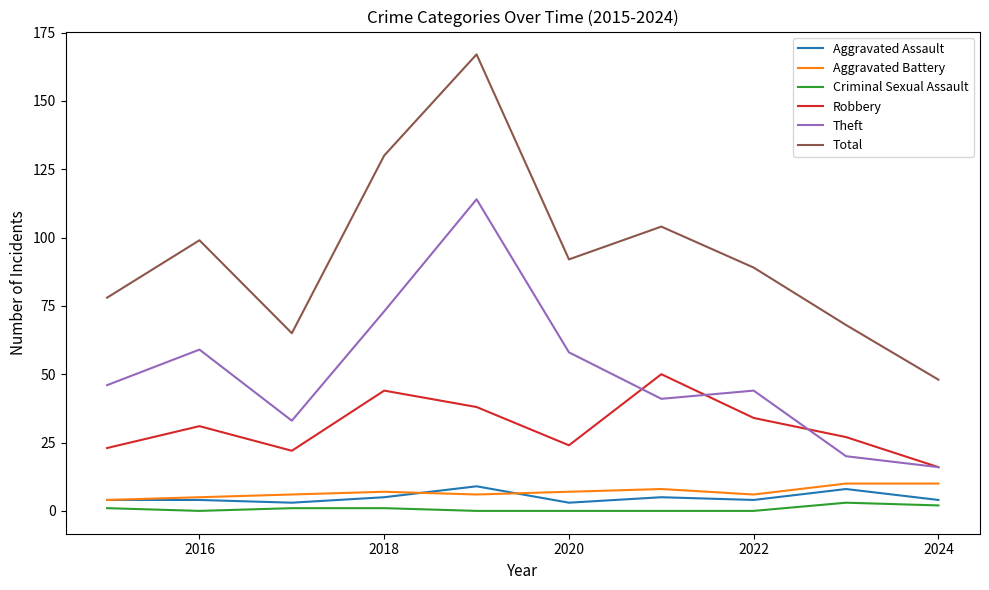

What is the minimum value for Aggravated Battery?

4